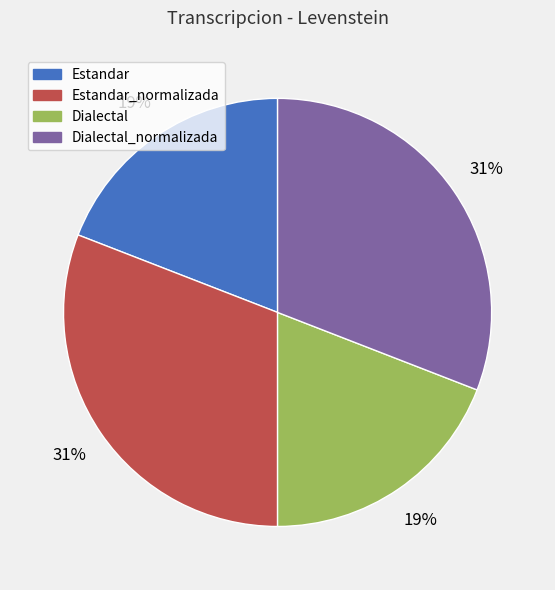

To the nearest percent, what is the difference between the largest and smallest slice percentages?

12%